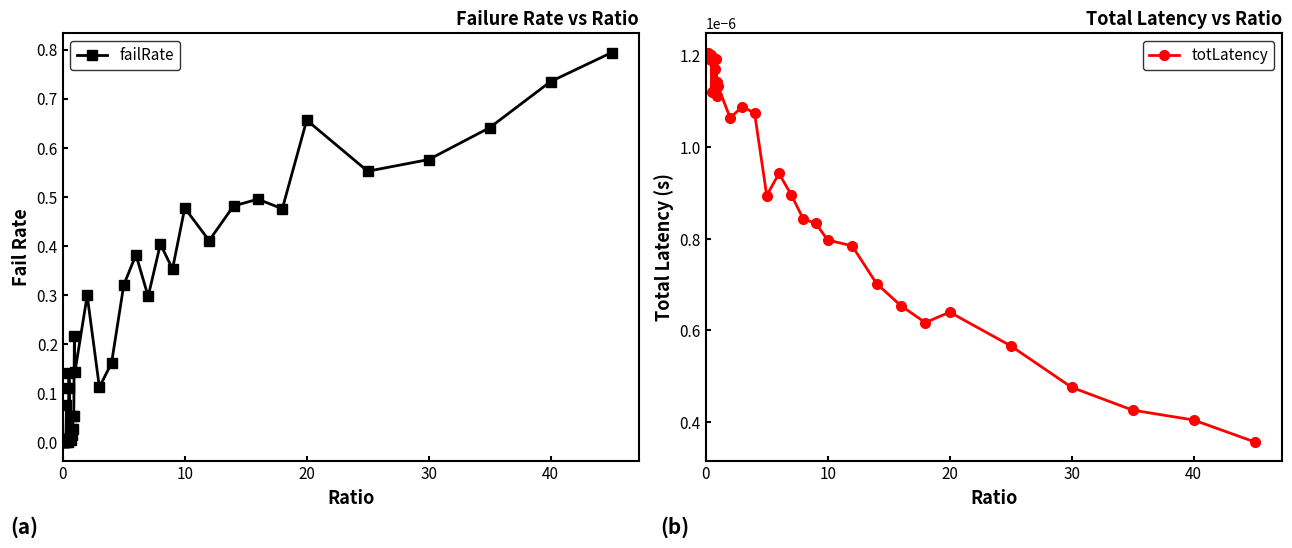

True or false: failRate has more than 0 interior local peaks.

True